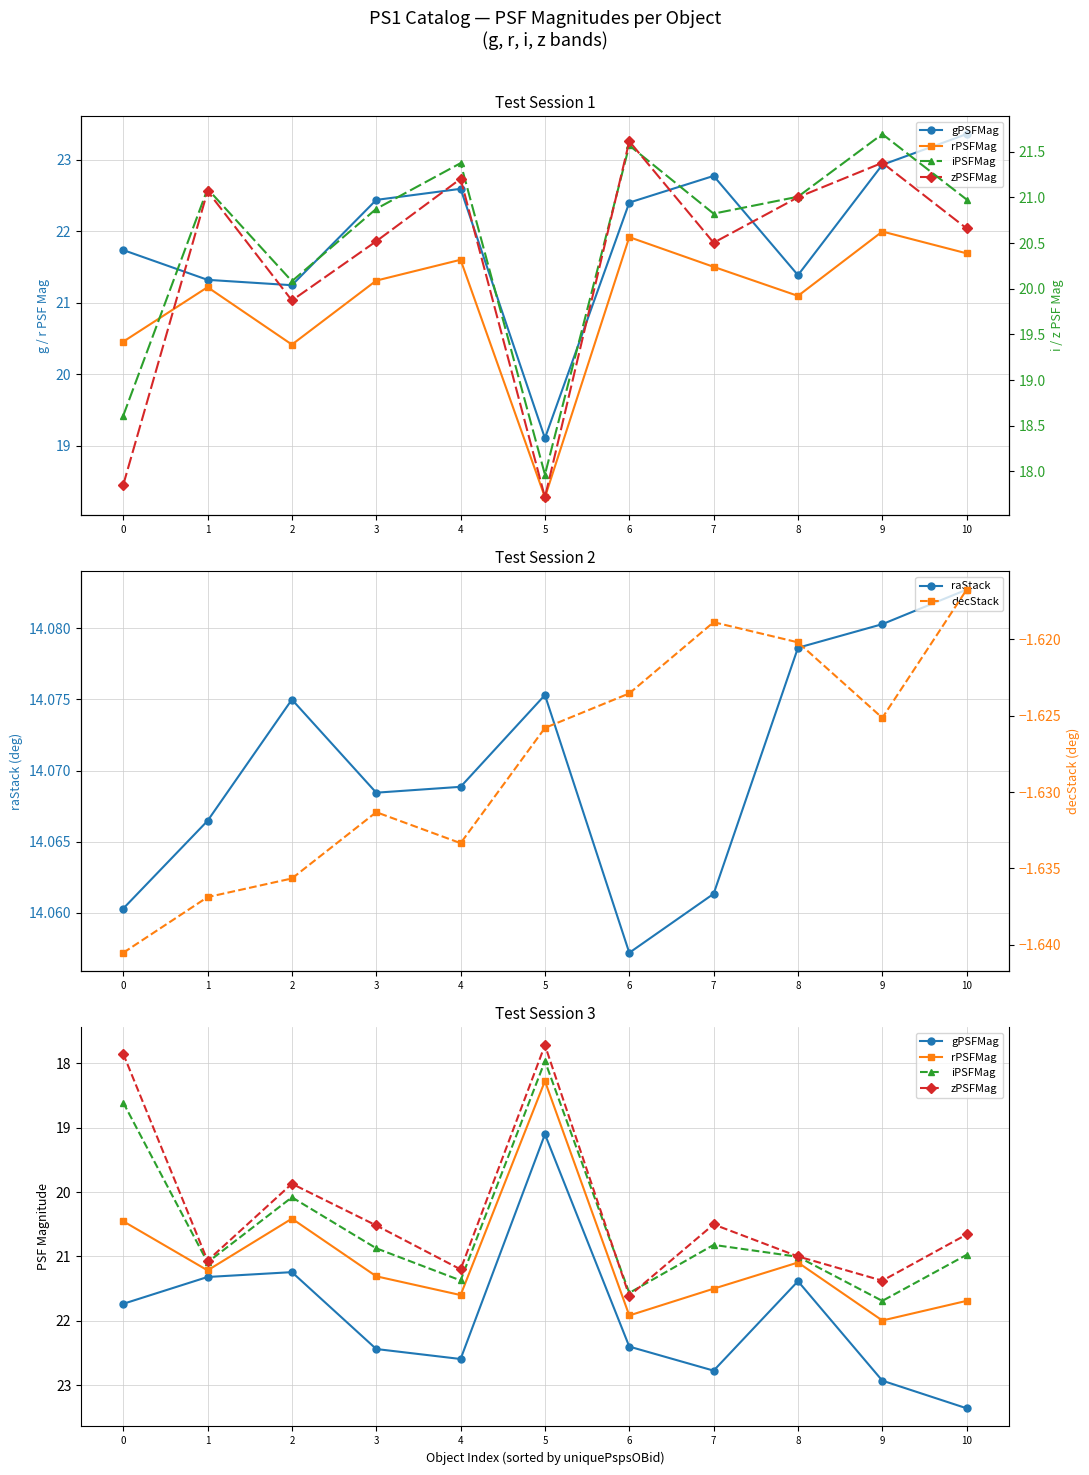

True or false: rPSFMag and decStack cross at least once.

False